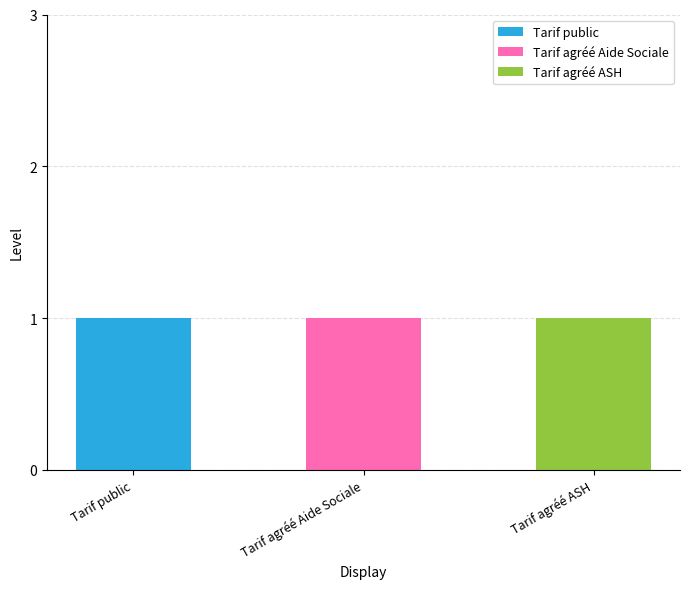

What are all the series names shown in the legend?

Tarif public, Tarif agréé Aide Sociale, Tarif agréé ASH